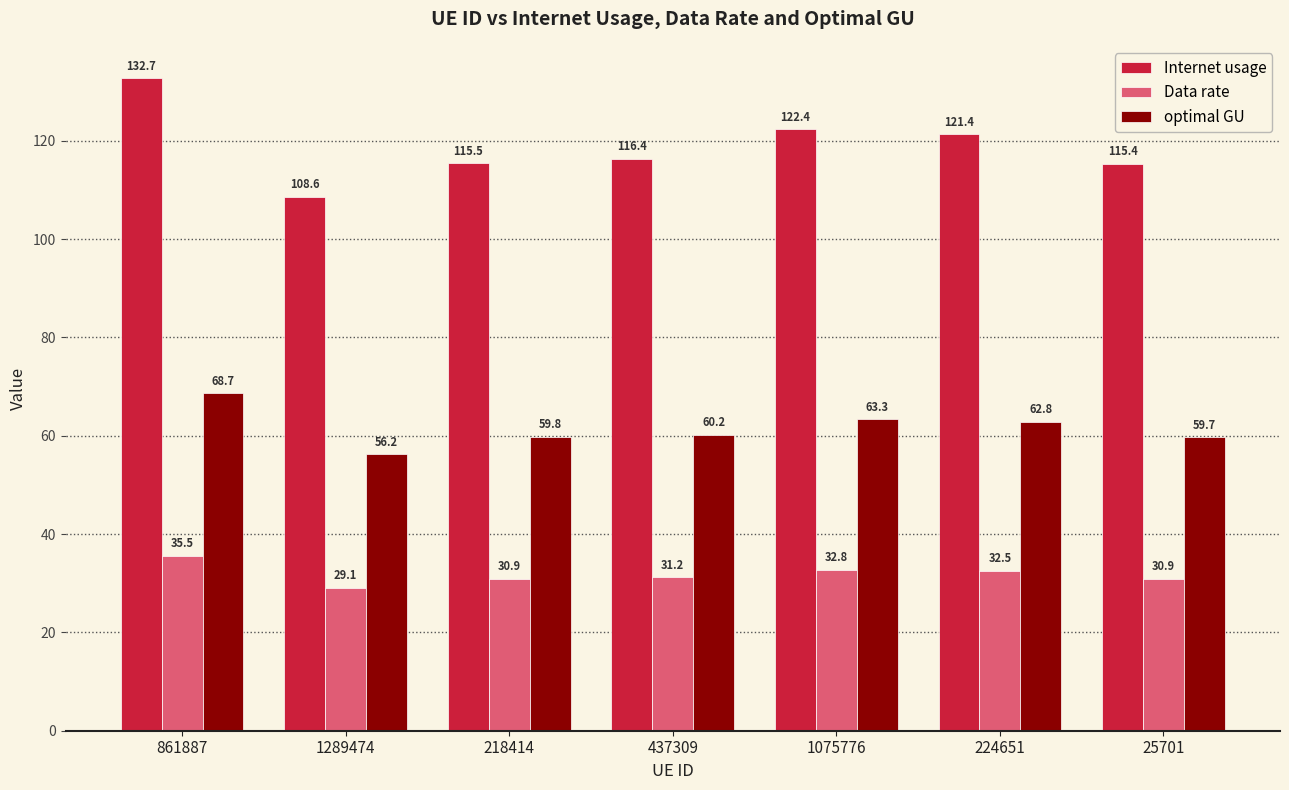

What is the average value of the Data rate series?

31.8